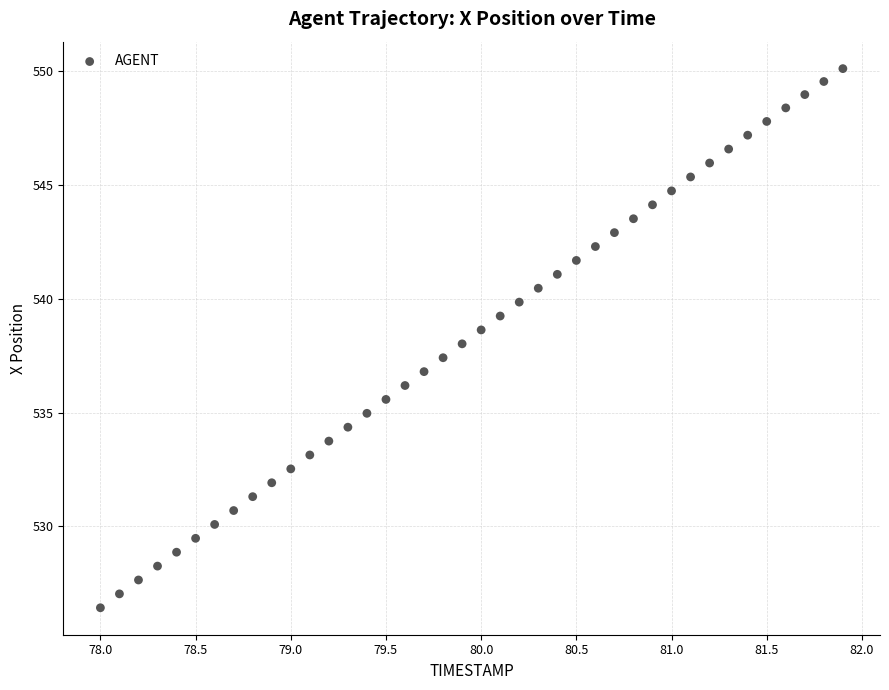

What is the range of X values (max minus min)?

3.9